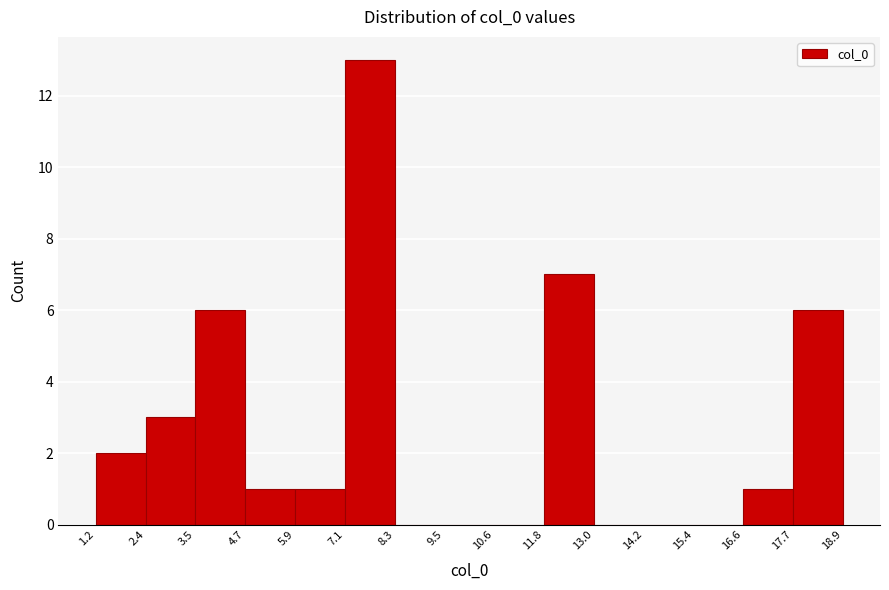

Reading left to right, transcribe this chart: for each bar, give the range it covers on the x-axis and its height. The values are not printed on the chart, so give them approximately, as read against the axis.

1.2 to 2.4: 2
2.4 to 3.5: 3
3.5 to 4.7: 6
4.7 to 5.9: 1
5.9 to 7.1: 1
7.1 to 8.3: 13
8.3 to 9.5: 0
9.5 to 10.6: 0
10.6 to 11.8: 0
11.8 to 13.0: 7
13.0 to 14.2: 0
14.2 to 15.4: 0
15.4 to 16.6: 0
16.6 to 17.7: 1
17.7 to 18.9: 6